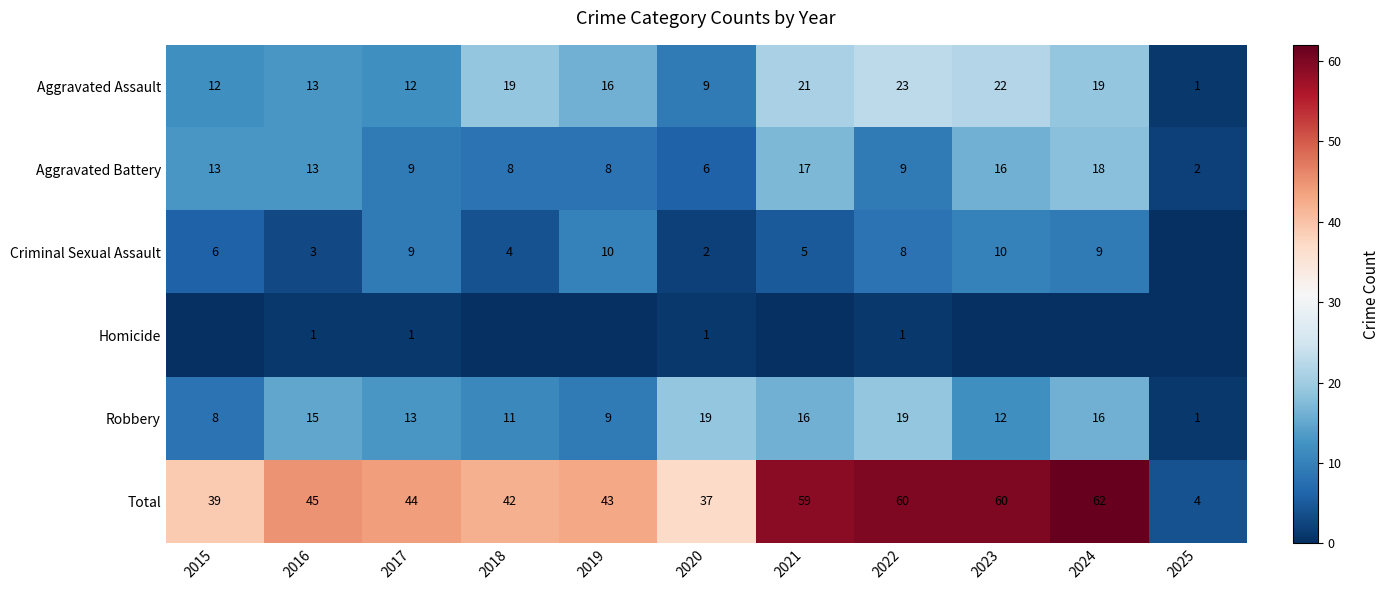

At which label does Aggravated Battery first exceed 9?

2015